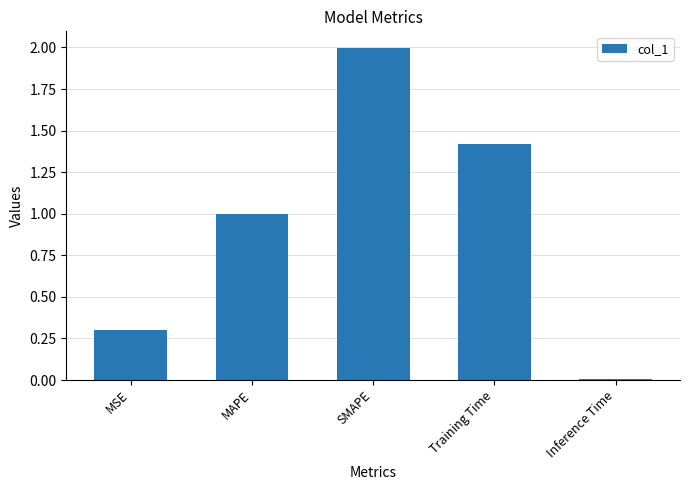

The value at MSE is 0.3. True or false?

True